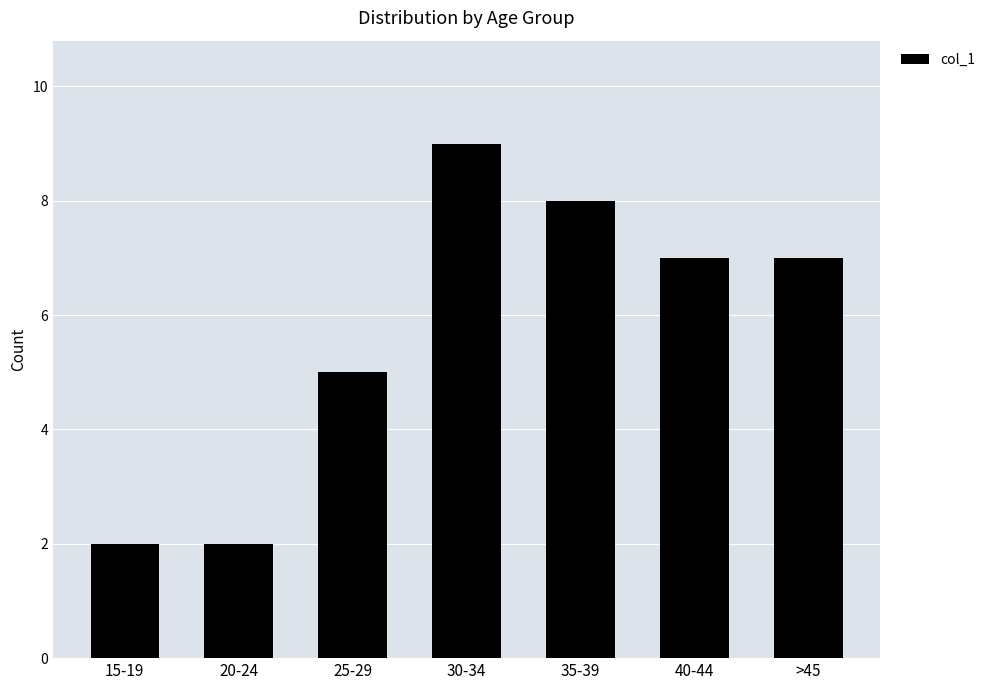

What is the sum of all values?

40